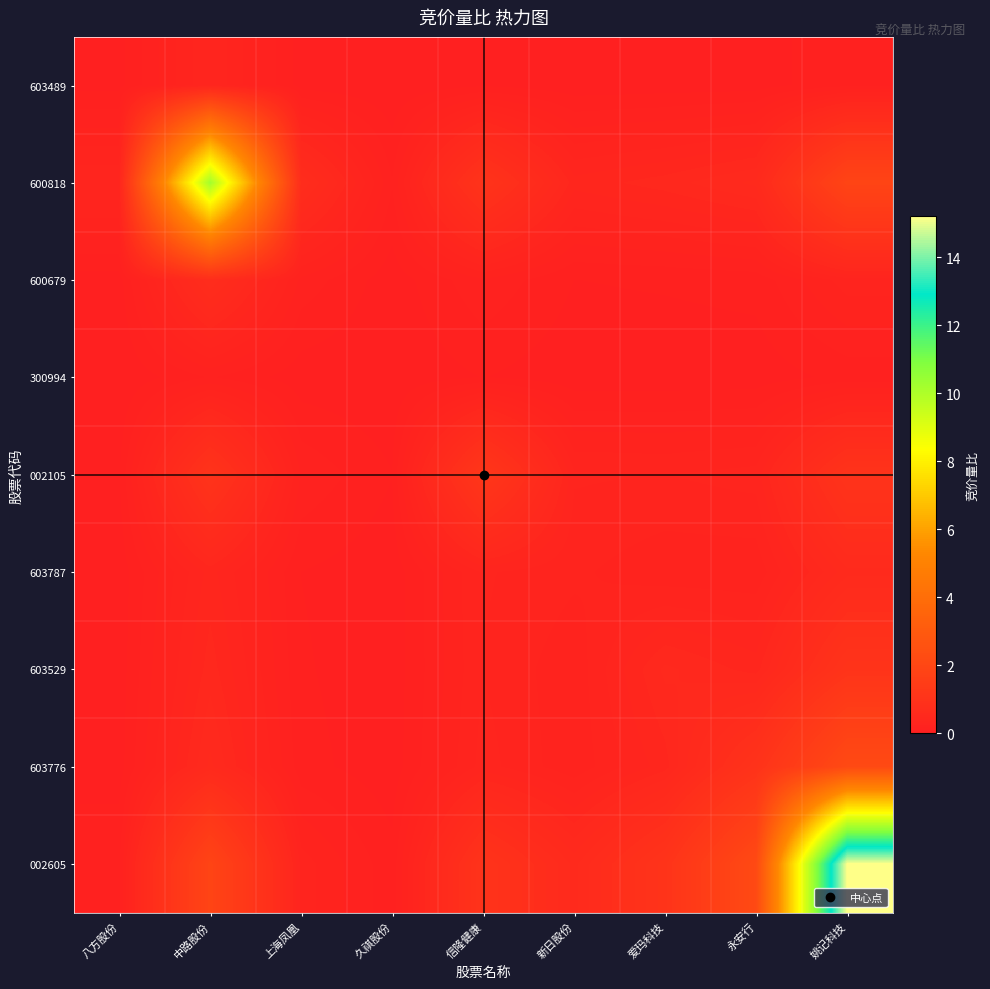

Which series has the widest spread of values?

002605